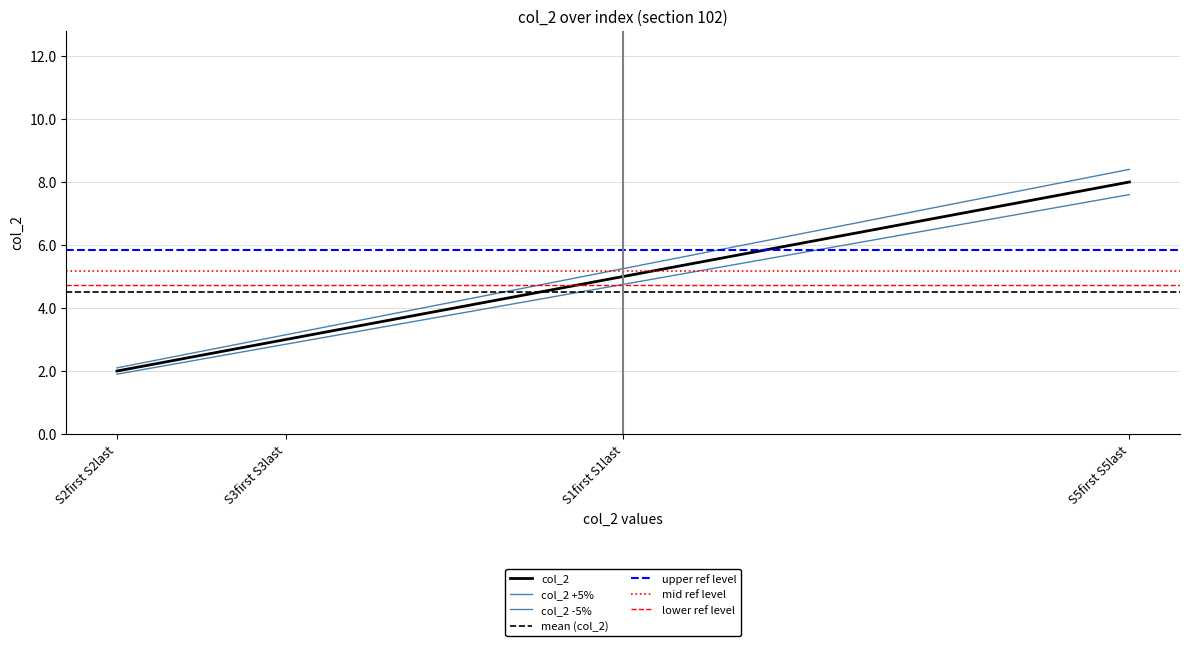

List the labels in order of value, smallest first.

S2first S2last, S3first S3last, S1first S1last, S5first S5last